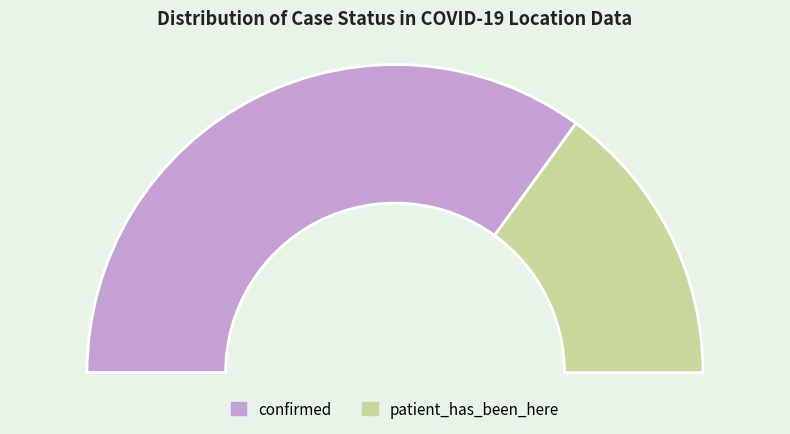

Is there a majority slice in this chart?

Yes